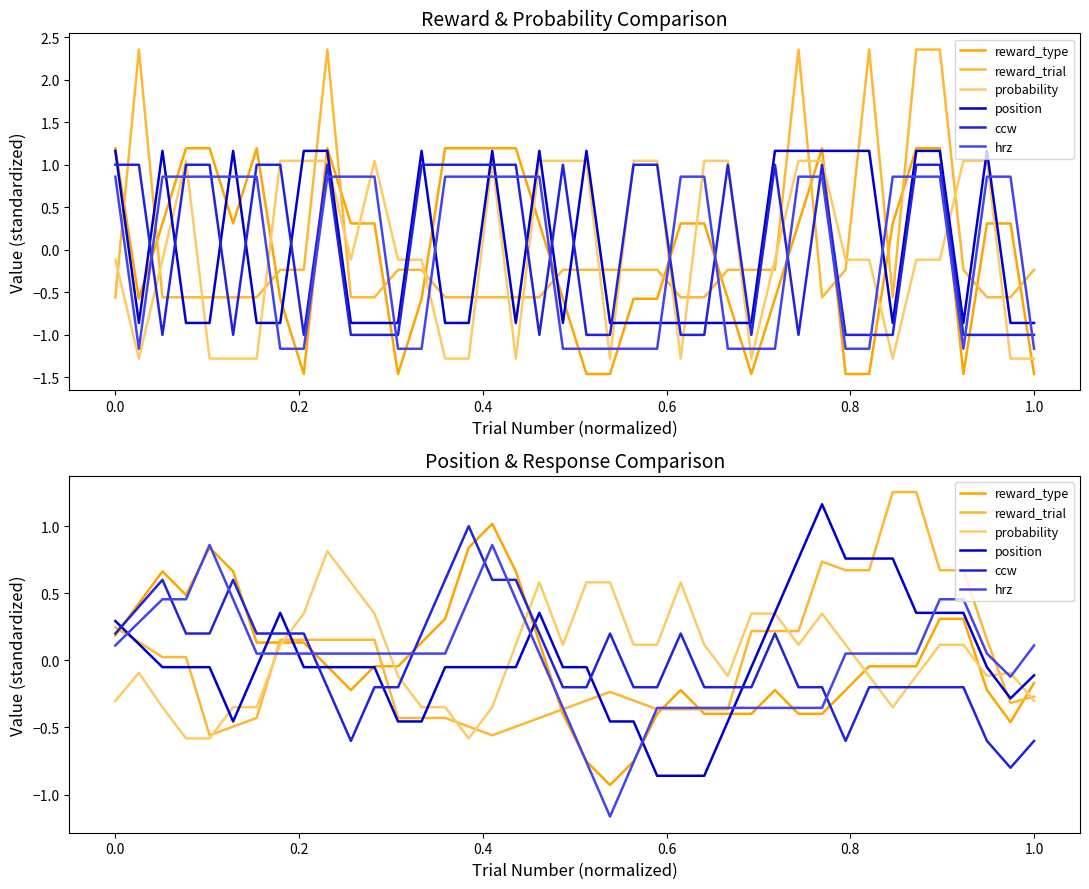

True or false: probability and ccw intersect in this chart.

True